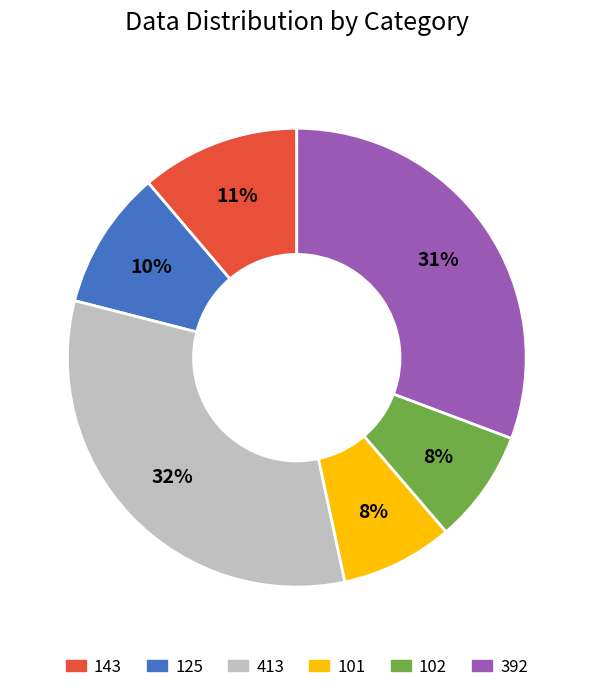

Does any single category account for the majority?

No